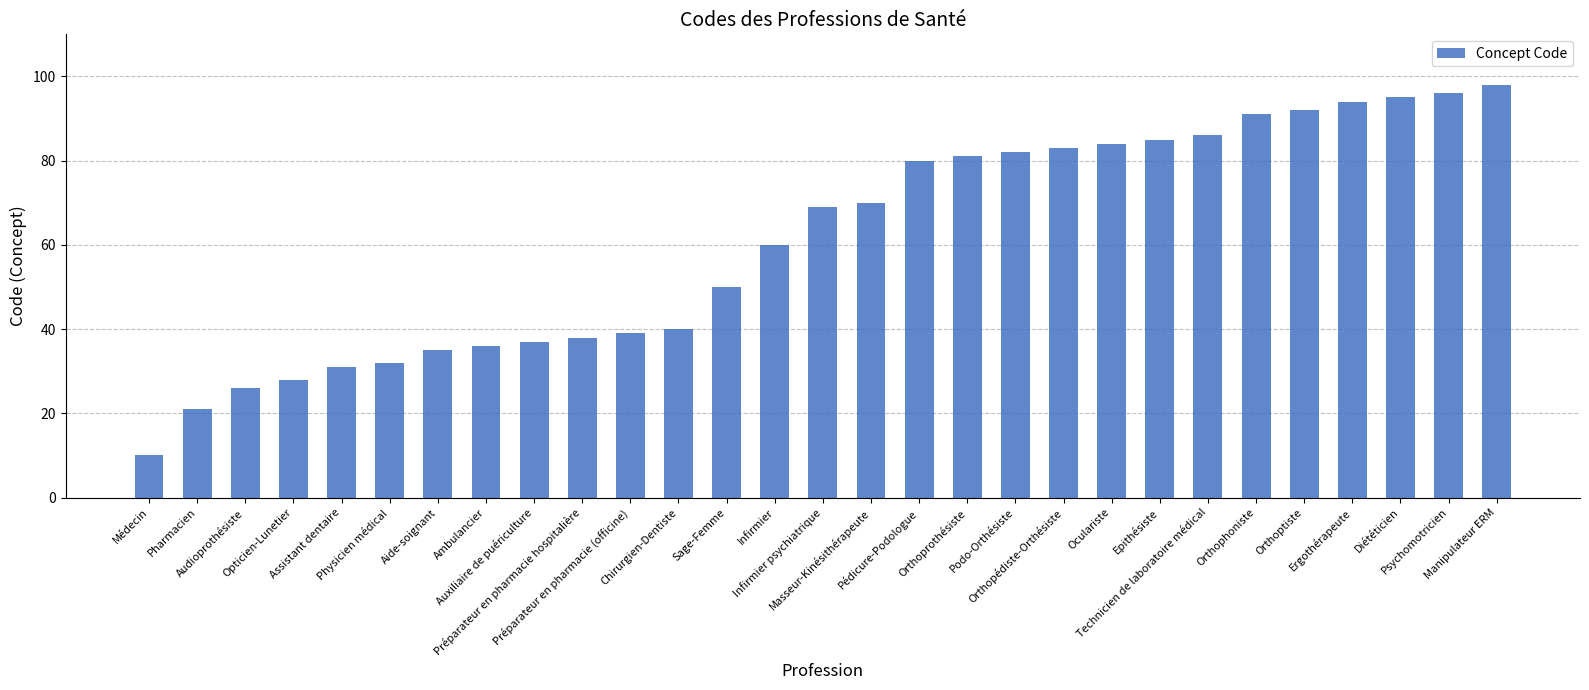

What is the label of the 29th bar from the left?

Manipulateur ERM